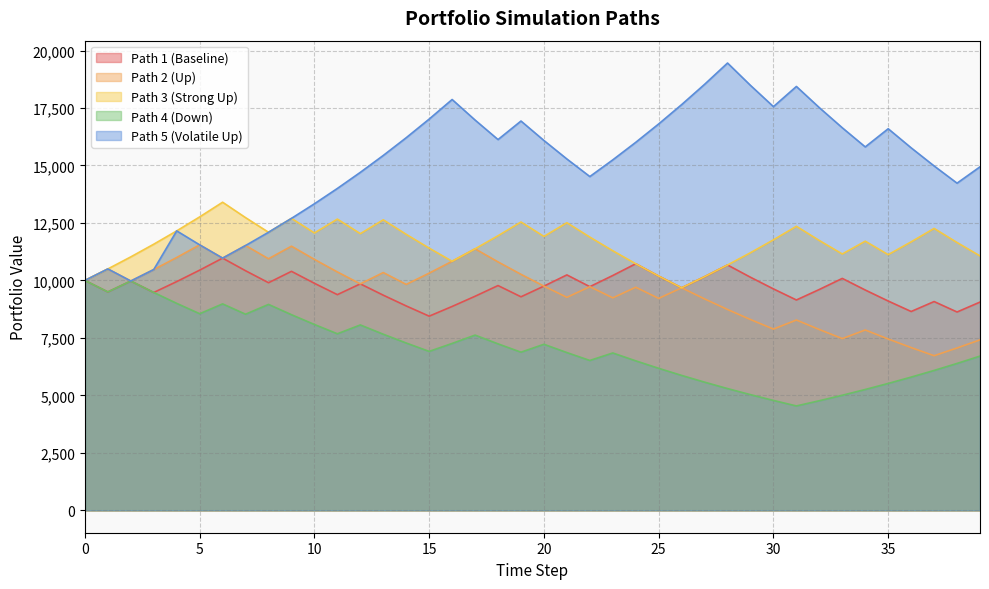

What is the sum of all Amount_21 values?

601060.9